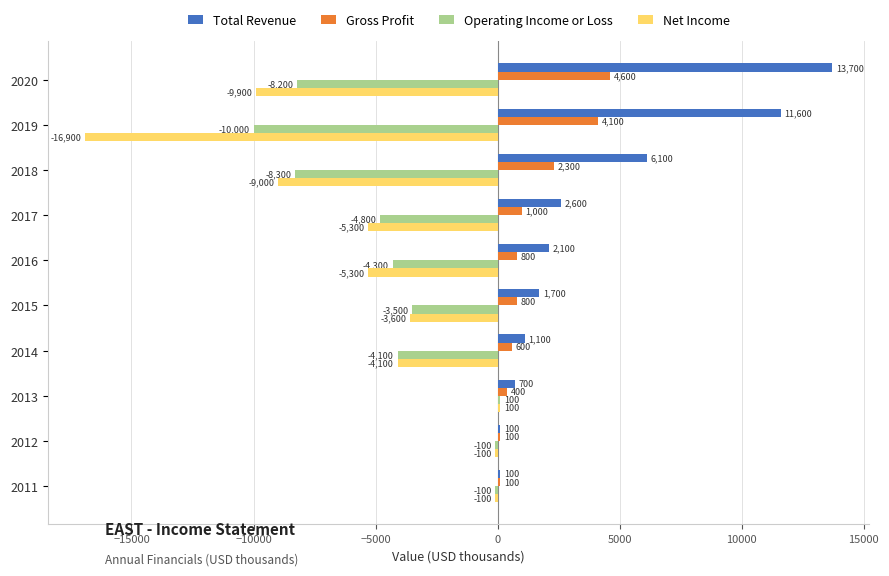

What is the greatest value displayed?

13700